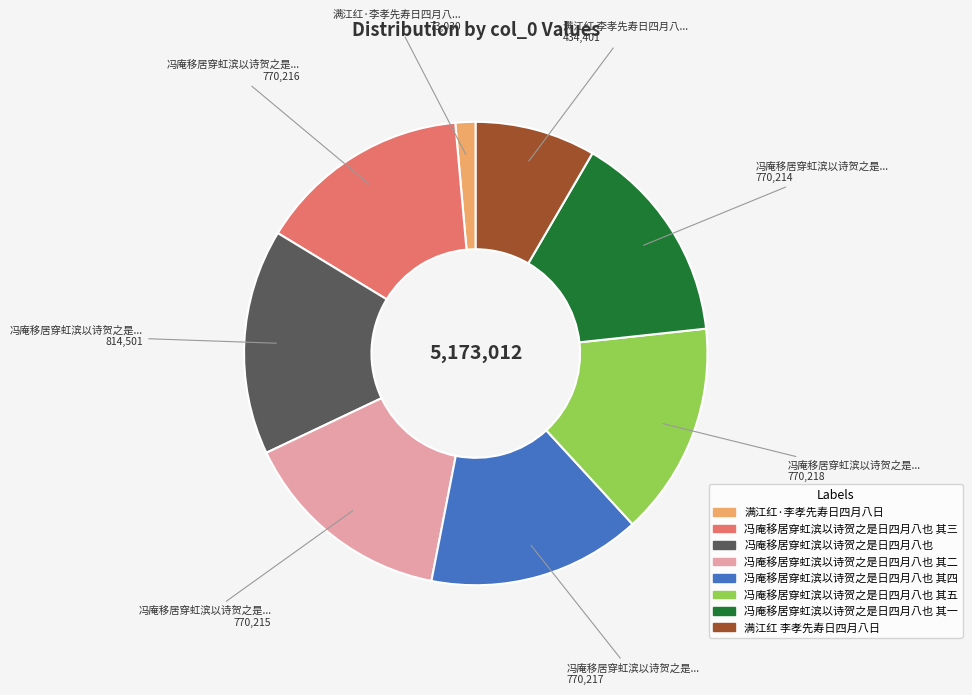

Is there a majority slice in this chart?

No